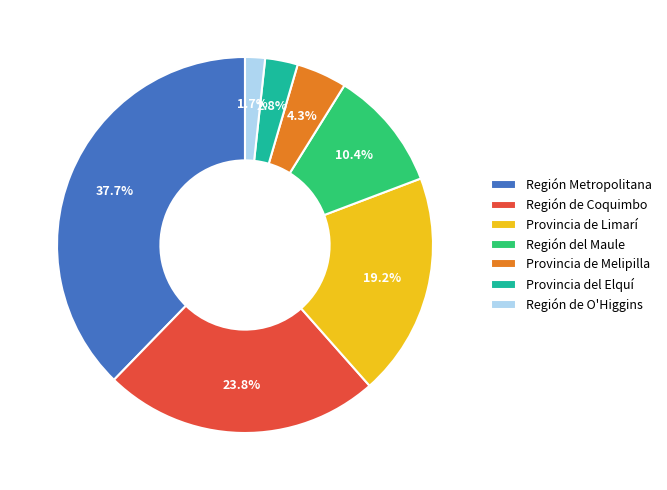

To the nearest percent, what is the difference between the largest and smallest slice percentages?

36%